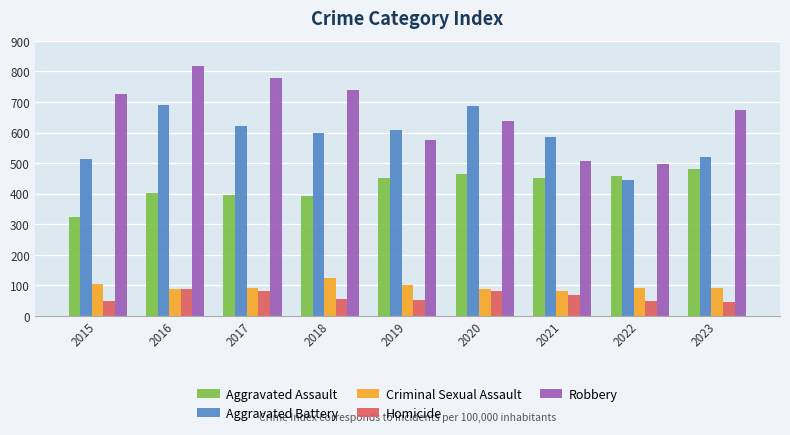

True or false: Aggravated Assault has a value of 480 at 2023.

True